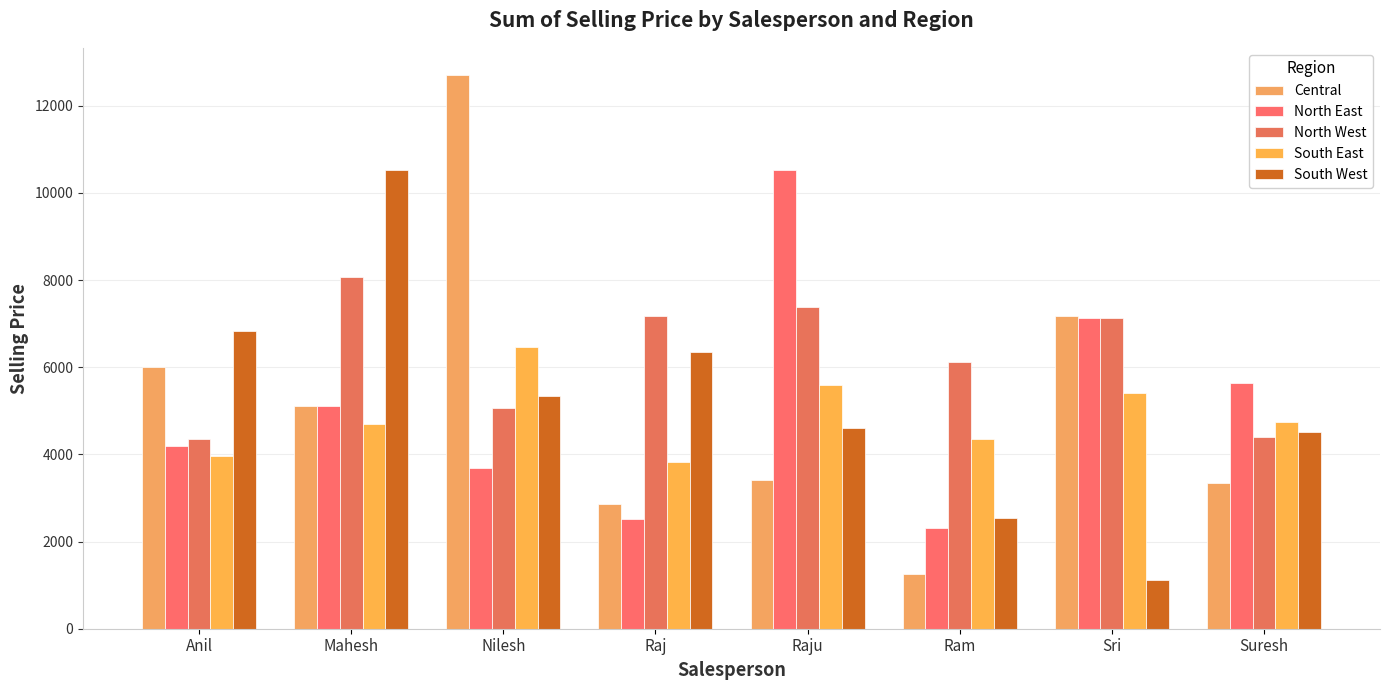

At which label is North East closest to 6425?

Sri